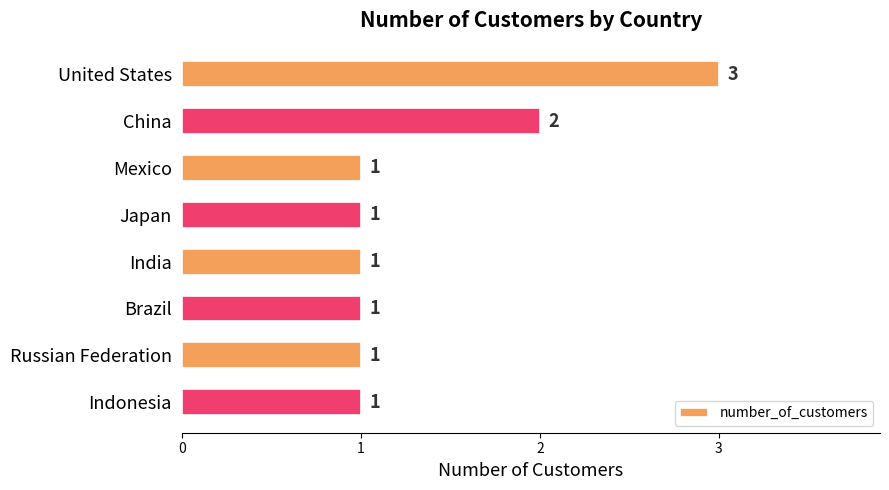

How many categories are shown in the chart?

8